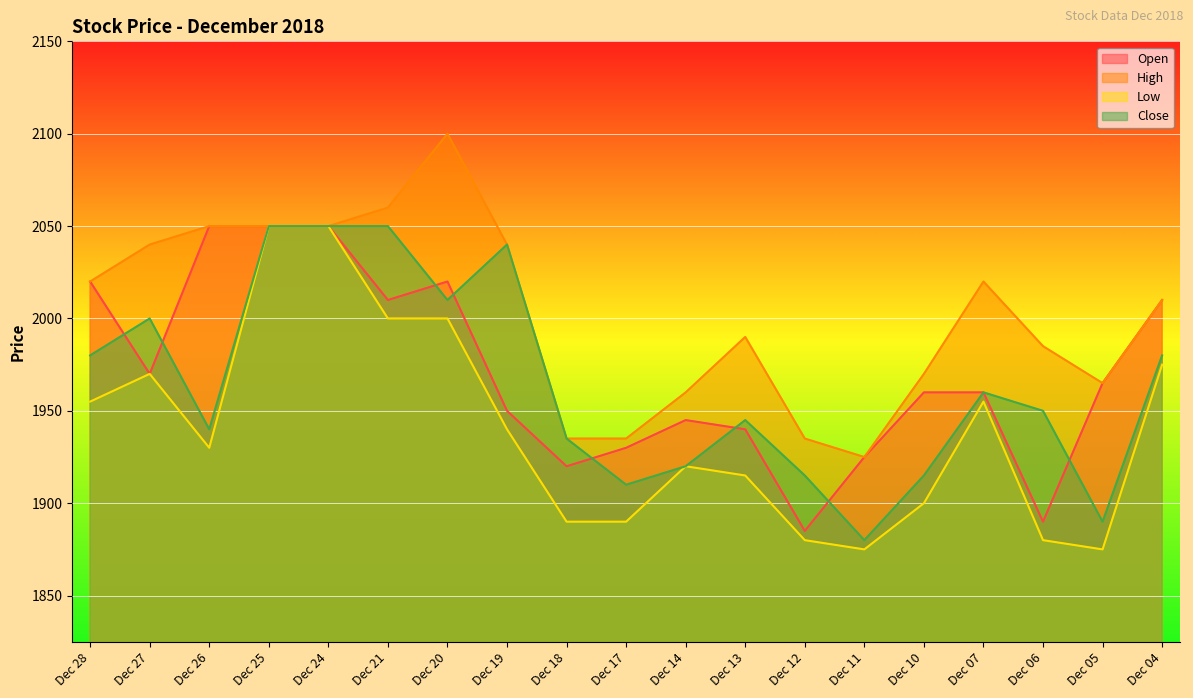

List the labels in order of Close value, largest first.

Dec 25, Dec 24, Dec 21, Dec 19, Dec 20, Dec 27, Dec 28, Dec 04, Dec 07, Dec 06, Dec 13, Dec 26, Dec 18, Dec 14, Dec 12, Dec 10, Dec 17, Dec 05, Dec 11